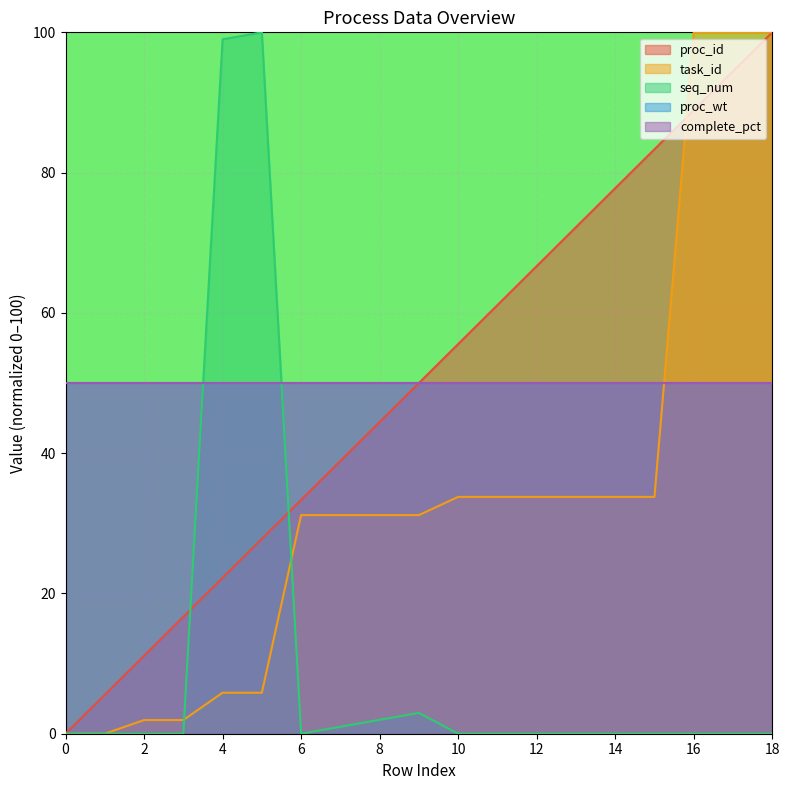

How many times do task_id and seq_num cross each other?

2